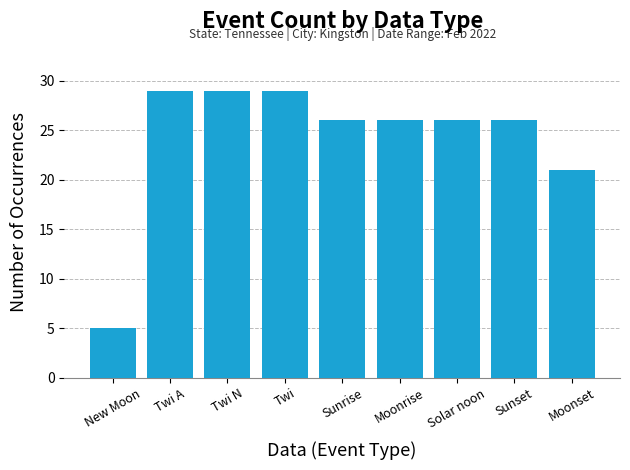

At which label does the data first exceed 26?

Twi A